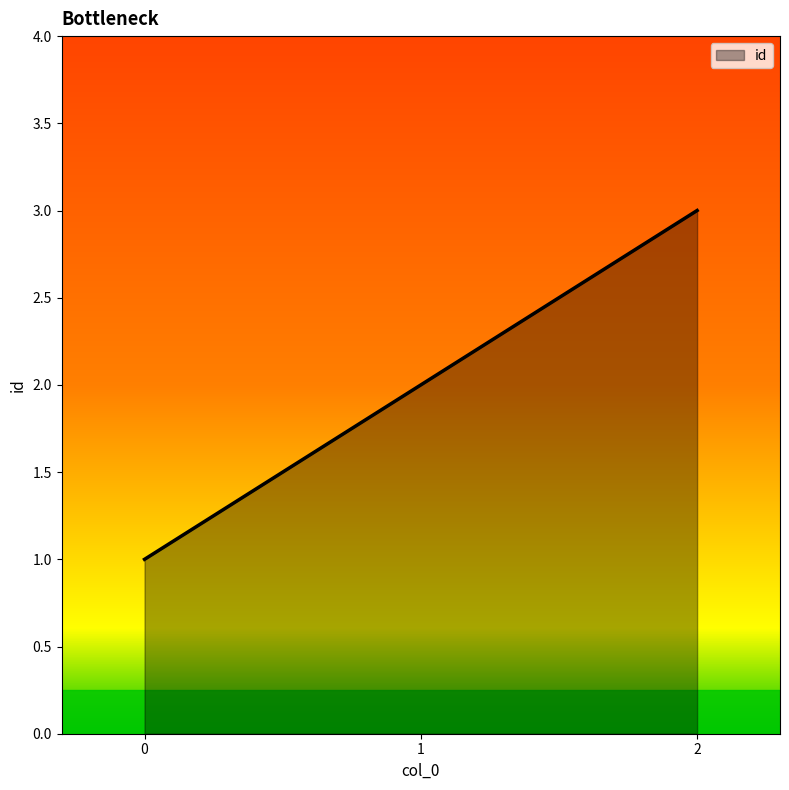

List the labels in order of value, largest first.

2, 1, 0